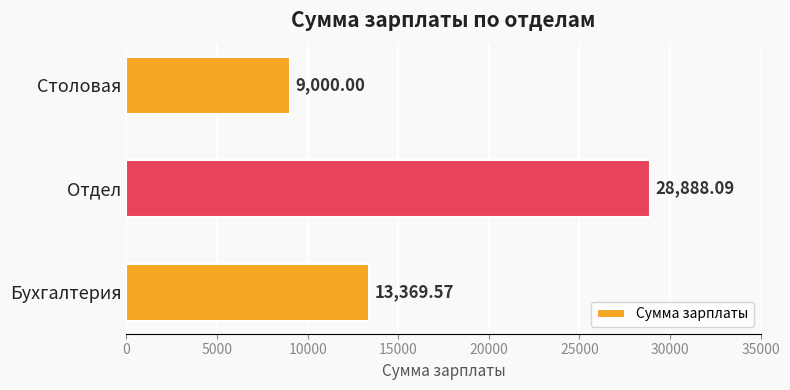

Rank the categories by value from lowest to highest.

Столовая, Бухгалтерия, Отдел